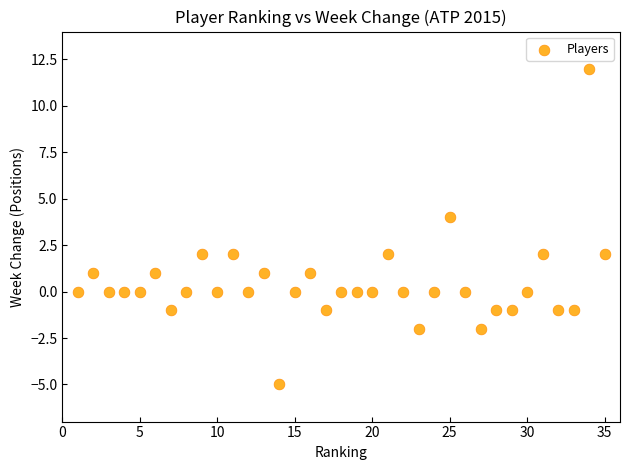

What is the range of Y values (max minus min)?

17